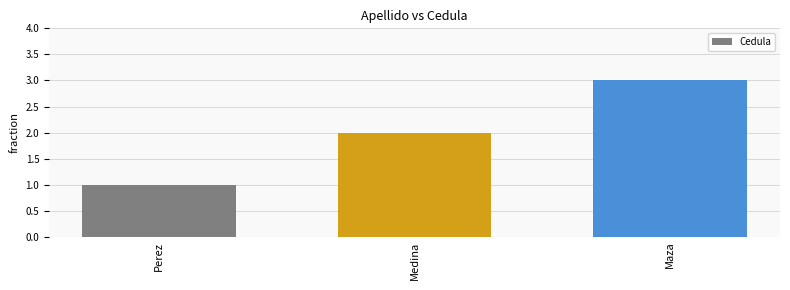

Reading left to right, transcribe all the data shown in this chart.

Perez=1	Medina=2	Maza=3